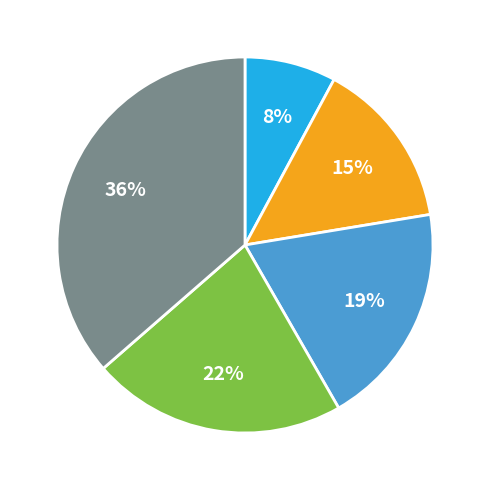

Is there a majority slice in this chart?

No